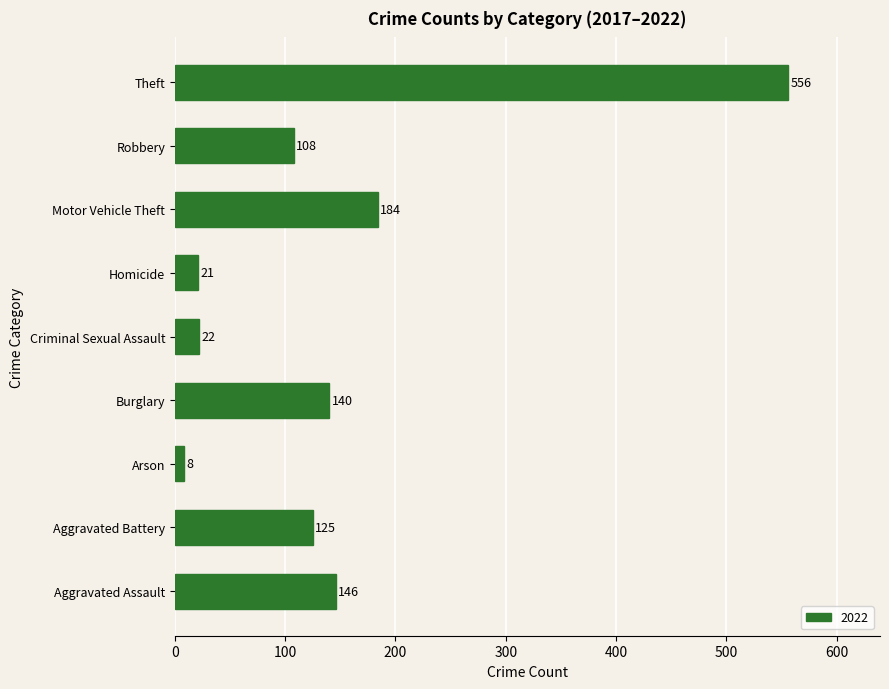

What value does the data have at Theft?

556